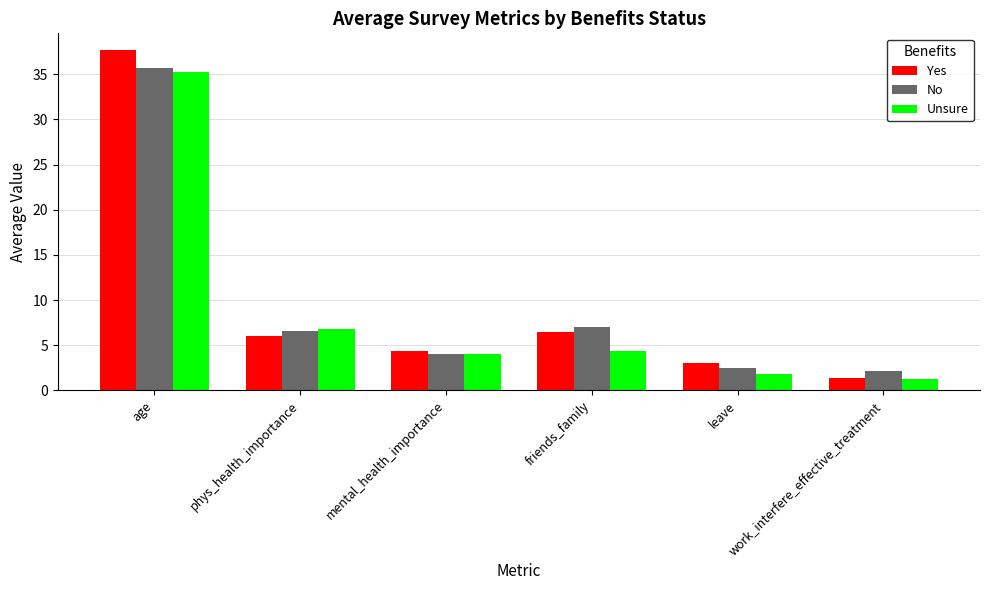

What is the sum of the No values at age and mental_health_importance?

39.7